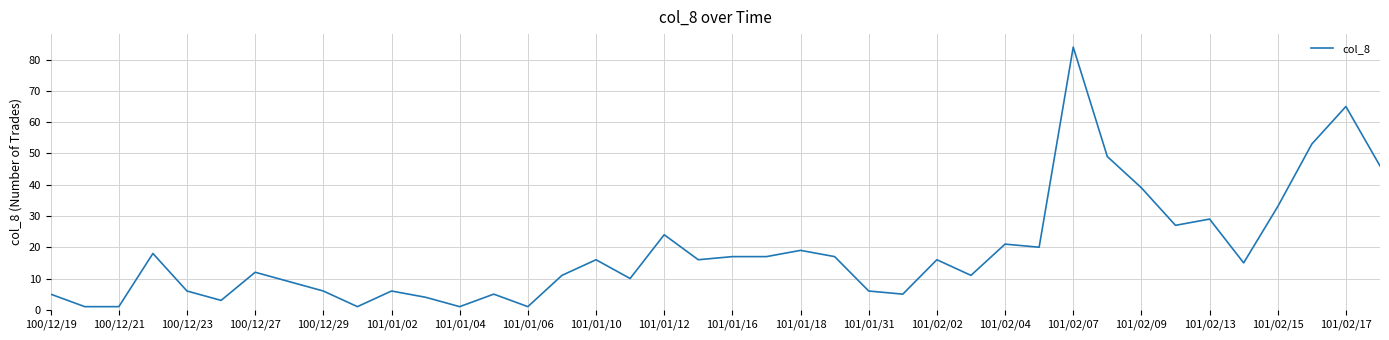

How many distinct data groups are displayed?

1